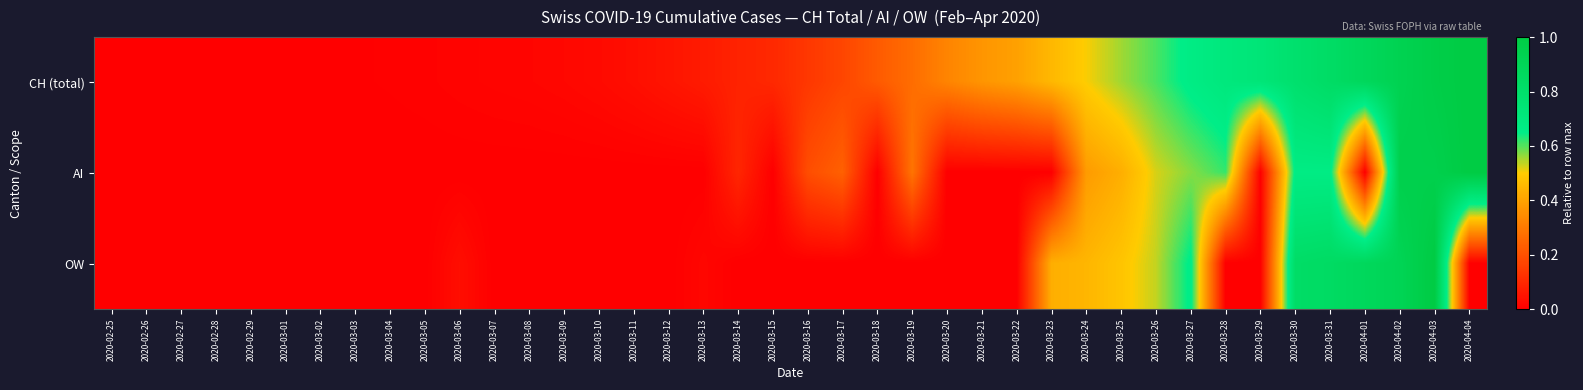

Reading right to left, transcribe all the data shown in this chart.

CH (total): 2020-04-04=1.0	2020-04-03=1.0	2020-04-02=0.9	2020-04-01=0.9	2020-03-31=0.8	2020-03-30=0.8	2020-03-29=0.7	2020-03-28=0.7	2020-03-27=0.7	2020-03-26=0.6	2020-03-25=0.6	2020-03-24=0.5	2020-03-23=0.5	2020-03-22=0.4	2020-03-21=0.4	2020-03-20=0.3	2020-03-19=0.3	2020-03-18=0.2	2020-03-17=0.2	2020-03-16=0.1	2020-03-15=0.1	2020-03-14=0.1	2020-03-13=0.1	2020-03-12=0.1	2020-03-11=0.0	2020-03-10=0.0	2020-03-09=0.0	2020-03-08=0.0	2020-03-07=0.0	2020-03-06=0.0	2020-03-05=0.0	2020-03-04=0.0	2020-03-03=0.0	2020-03-02=0.0	2020-03-01=0.0	2020-02-29=0.0	2020-02-28=0.0	2020-02-27=0.0	2020-02-26=0.0	2020-02-25=0.0
AI: 2020-04-04=1.0	2020-04-03=1.0	2020-04-02=1.0	2020-04-01=0.0	2020-03-31=0.7	2020-03-30=0.7	2020-03-29=0.0	2020-03-28=0.6	2020-03-27=0.6	2020-03-26=0.5	2020-03-25=0.4	2020-03-24=0.4	2020-03-23=0.0	2020-03-22=0.0	2020-03-21=0.0	2020-03-20=0.0	2020-03-19=0.3	2020-03-18=0.0	2020-03-17=0.2	2020-03-16=0.2	2020-03-15=0.0	2020-03-14=0.1	2020-03-13=0.0	2020-03-12=0.0	2020-03-11=0.0	2020-03-10=0.0	2020-03-09=0.0	2020-03-08=0.0	2020-03-07=0.0	2020-03-06=0.0	2020-03-05=0.0	2020-03-04=0.0	2020-03-03=0.0	2020-03-02=0.0	2020-03-01=0.0	2020-02-29=0.0	2020-02-28=0.0	2020-02-27=0.0	2020-02-26=0.0	2020-02-25=0.0
OW: 2020-04-04=0.0	2020-04-03=1.0	2020-04-02=0.9	2020-04-01=0.9	2020-03-31=0.8	2020-03-30=0.8	2020-03-29=0.0	2020-03-28=0.0	2020-03-27=0.7	2020-03-26=0.5	2020-03-25=0.5	2020-03-24=0.4	2020-03-23=0.4	2020-03-22=0.0	2020-03-21=0.0	2020-03-20=0.0	2020-03-19=0.0	2020-03-18=0.0	2020-03-17=0.0	2020-03-16=0.0	2020-03-15=0.0	2020-03-14=0.0	2020-03-13=0.0	2020-03-12=0.0	2020-03-11=0.0	2020-03-10=0.0	2020-03-09=0.0	2020-03-08=0.0	2020-03-07=0.0	2020-03-06=0.0	2020-03-05=0.0	2020-03-04=0.0	2020-03-03=0.0	2020-03-02=0.0	2020-03-01=0.0	2020-02-29=0.0	2020-02-28=0.0	2020-02-27=0.0	2020-02-26=0.0	2020-02-25=0.0